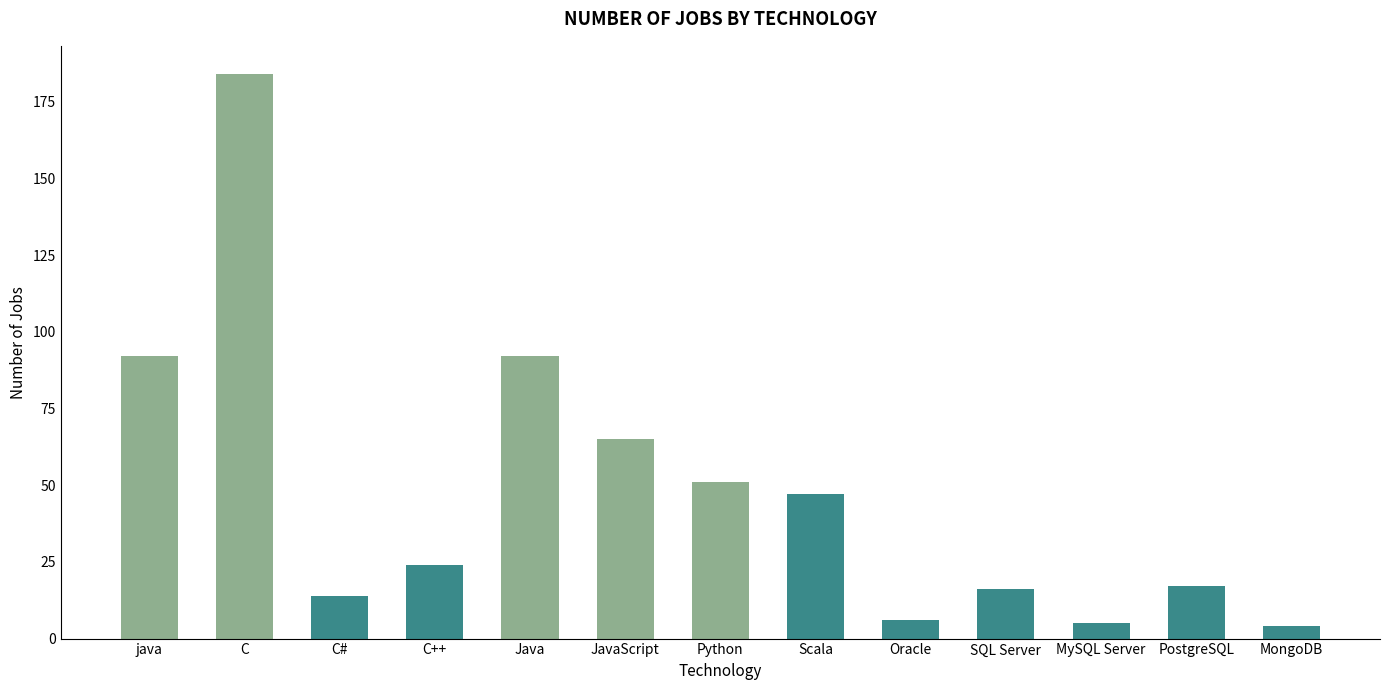

What is the difference between the maximum and minimum values?

180